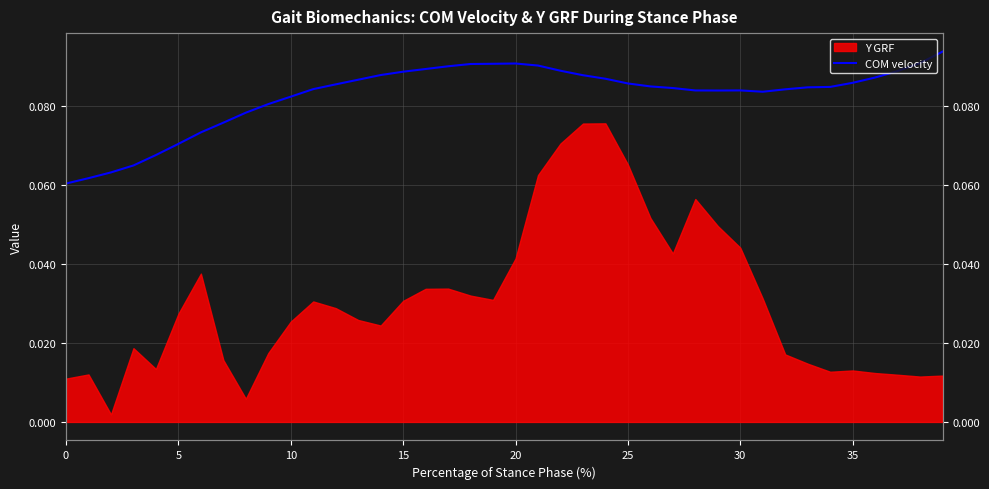

The chart shows a value of 0.0 at 37. True or false?

False